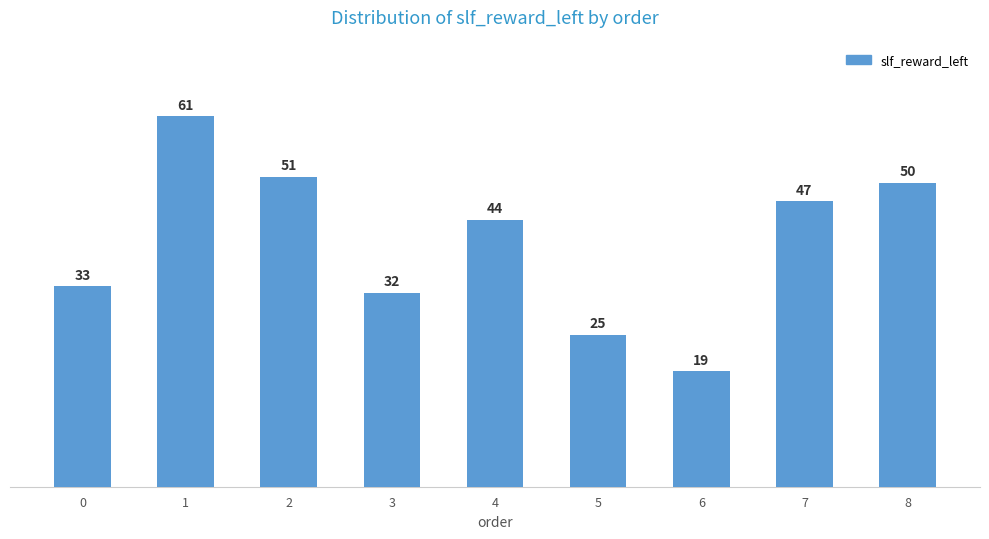

What is the sum of all values?

362